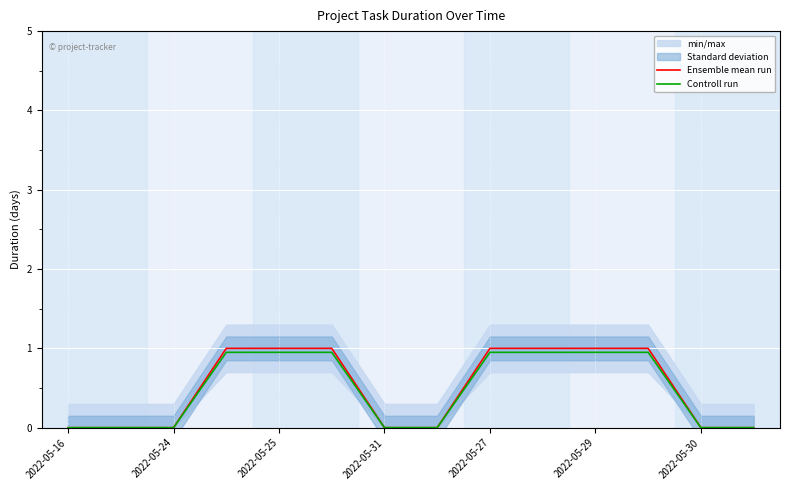

True or false: Ensemble mean run and Controll run cross at least once.

False